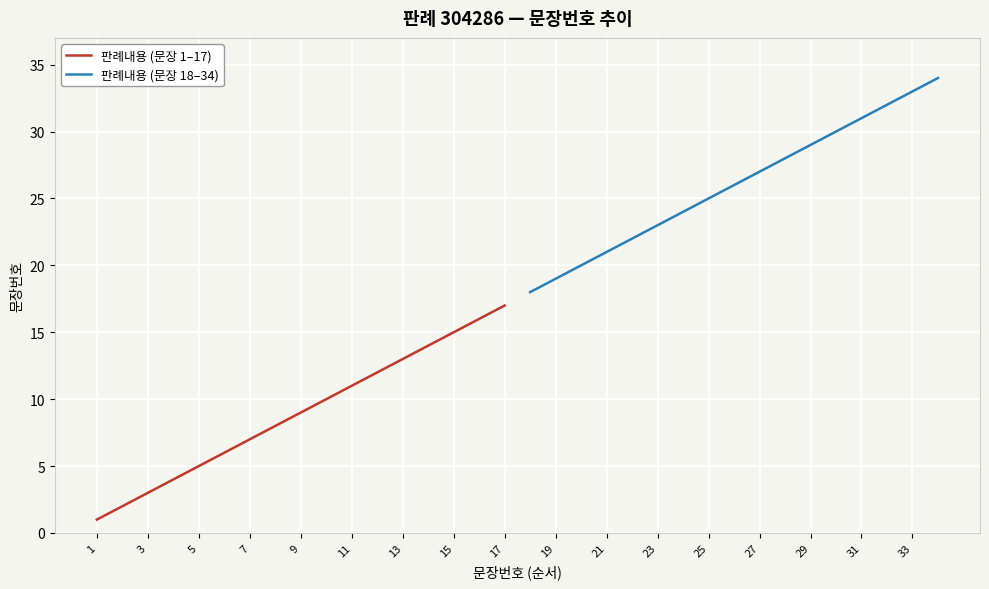

How many data points in 판례내용 (문장 1–17) are above 9?

8